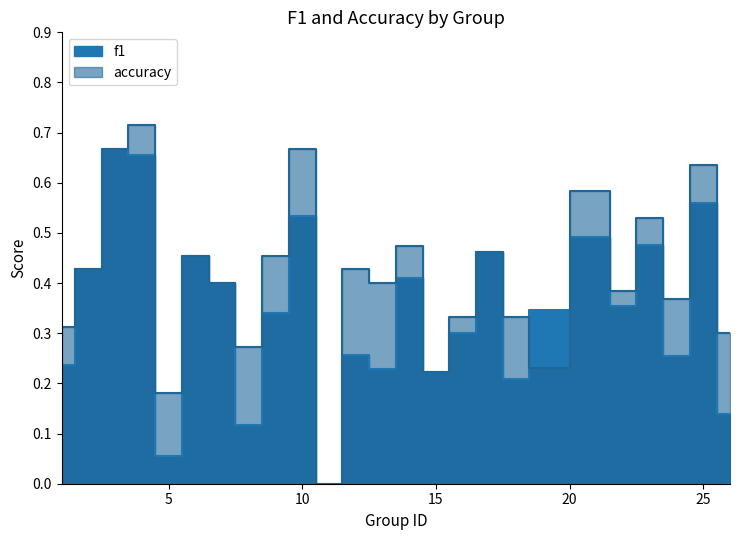

Between 5 and 25, which series saw the biggest shift?

f1